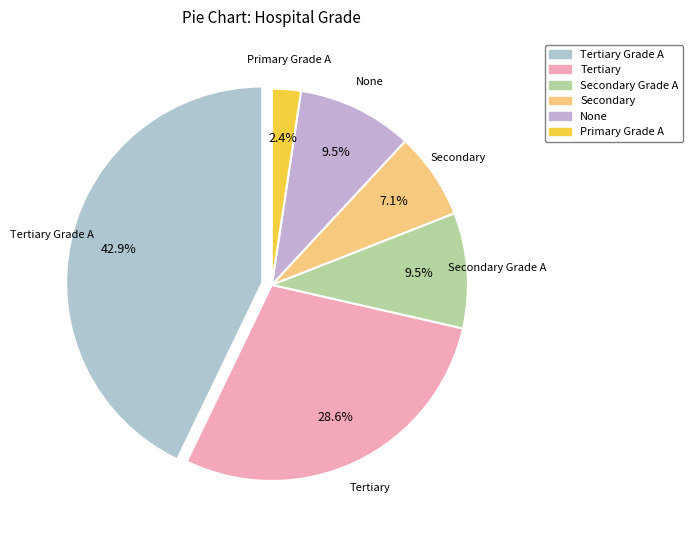

How many segments does this pie chart have?

6